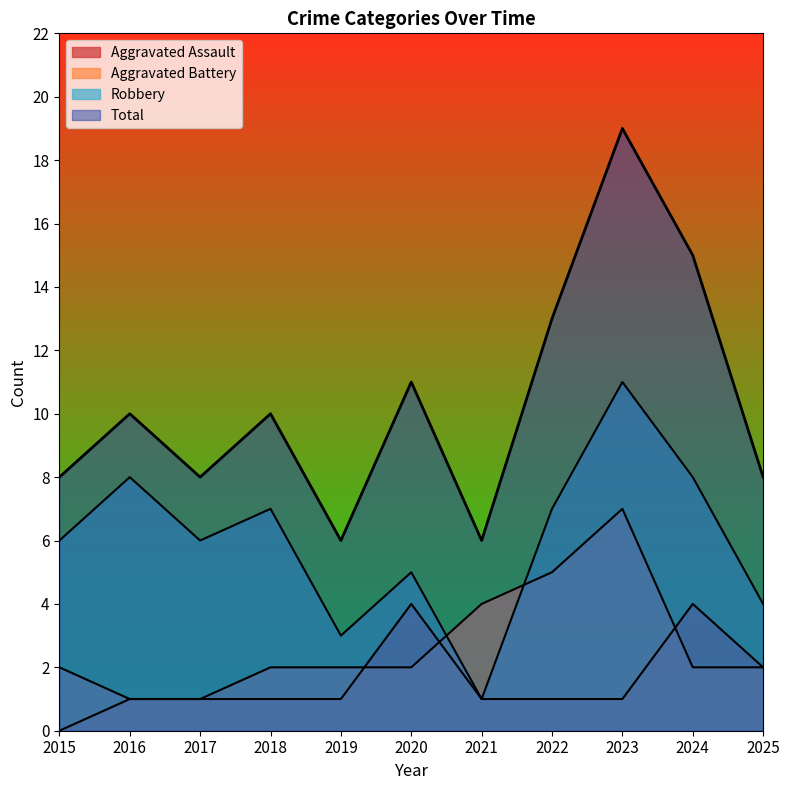

Reading right to left, what are all the values shown in this chart?

Aggravated Assault: 2	4	1	1	1	4	1	1	1	1	0
Aggravated Battery: 2	2	7	5	4	2	2	2	1	1	2
Robbery: 4	8	11	7	1	5	3	7	6	8	6
Total: 8	15	19	13	6	11	6	10	8	10	8